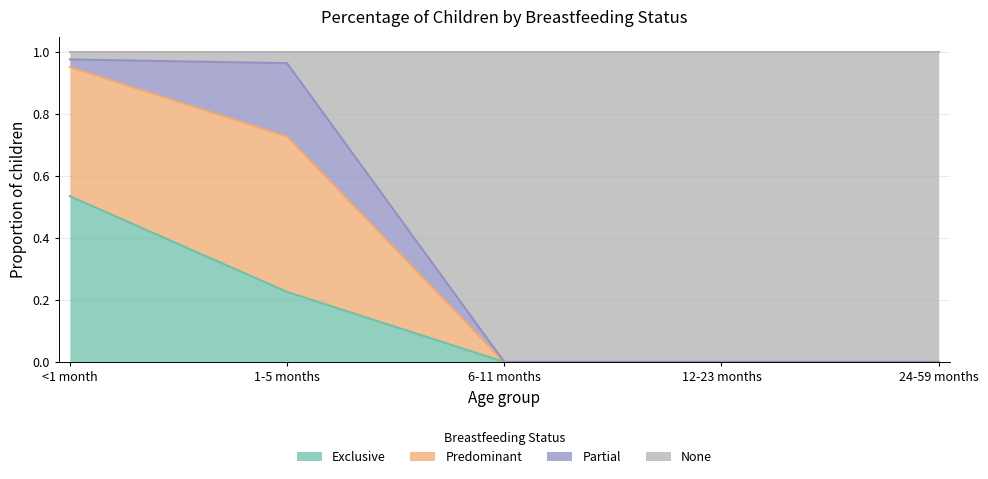

What is the difference between the maximum and minimum values in the None series?

1.0